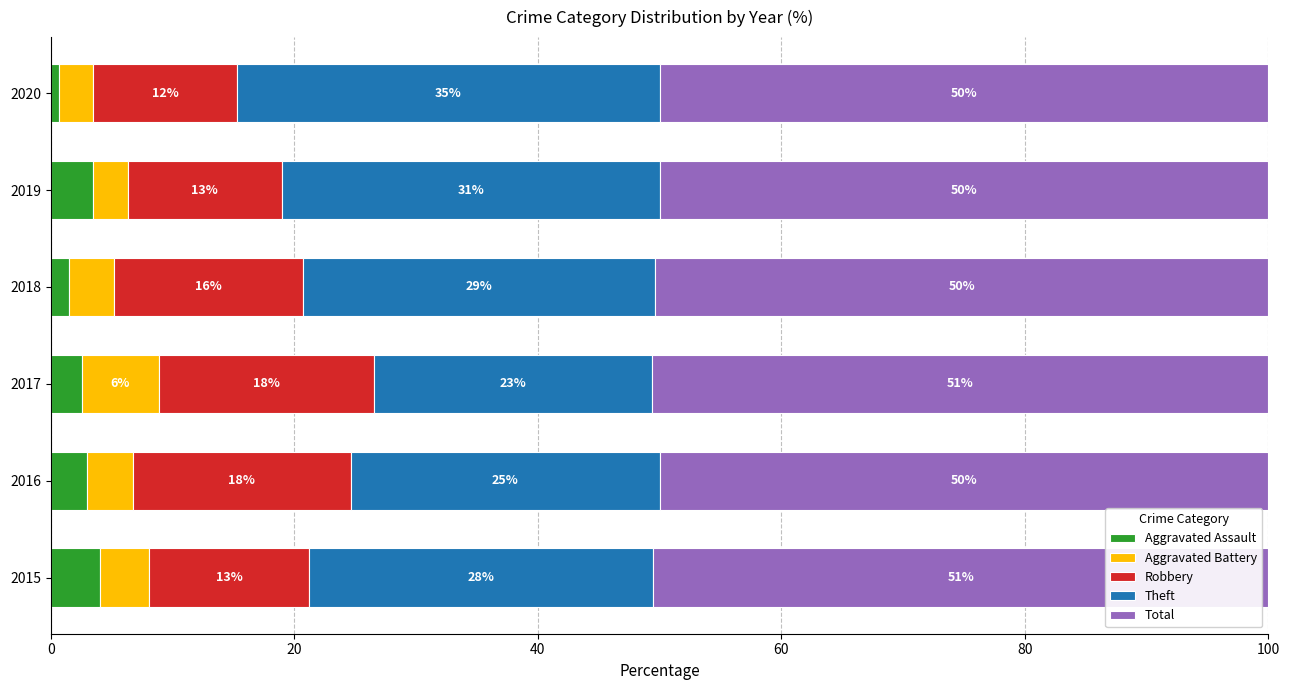

Reading left to right, transcribe all the data shown in this chart.

Aggravated Assault: 4.0	3.0	2.5	1.5	3.4	0.7
Aggravated Battery: 4.0	3.7	6.3	3.7	2.9	2.8
Robbery: 13.1	17.9	17.7	15.6	12.6	11.8
Theft: 28.3	25.4	22.8	28.9	31.0	34.7
Total: 50.5	50.0	50.6	50.4	50.0	50.0